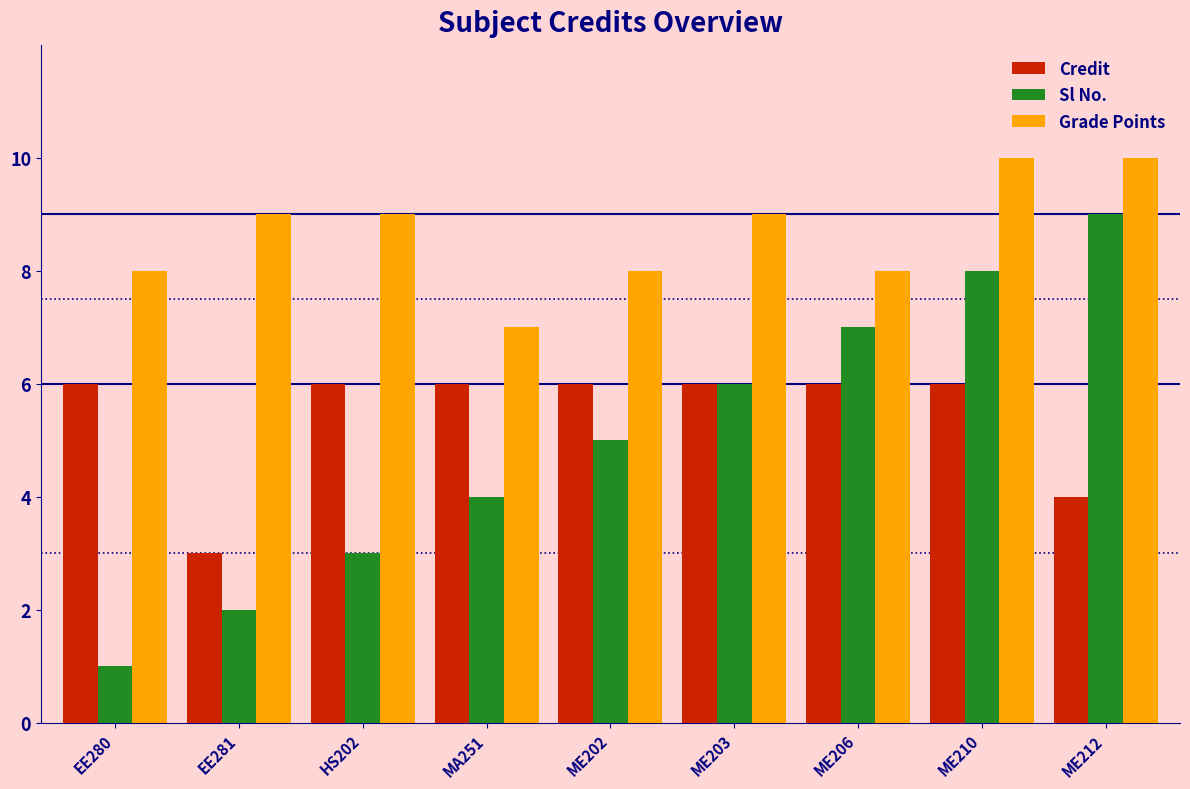

Reading left to right, extract all data points from this chart.

Credit: EE280=6	EE281=3	HS202=6	MA251=6	ME202=6	ME203=6	ME206=6	ME210=6	ME212=4
Sl No.: EE280=1	EE281=2	HS202=3	MA251=4	ME202=5	ME203=6	ME206=7	ME210=8	ME212=9
Grade Points: EE280=8	EE281=9	HS202=9	MA251=7	ME202=8	ME203=9	ME206=8	ME210=10	ME212=10